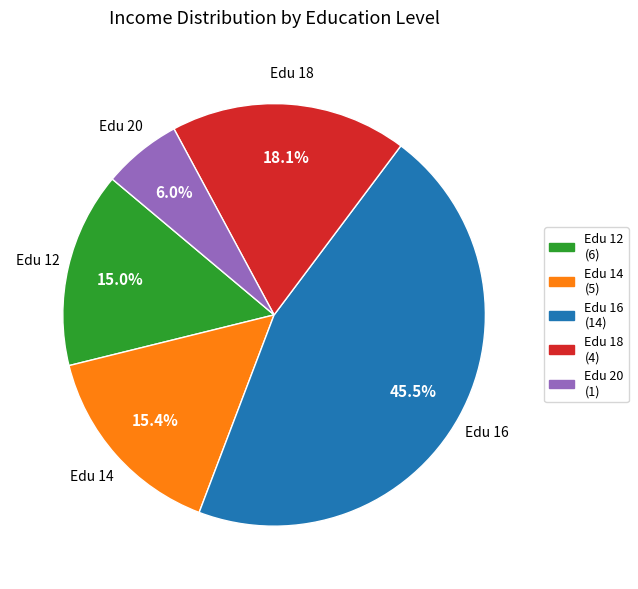

Does any single category account for the majority?

No